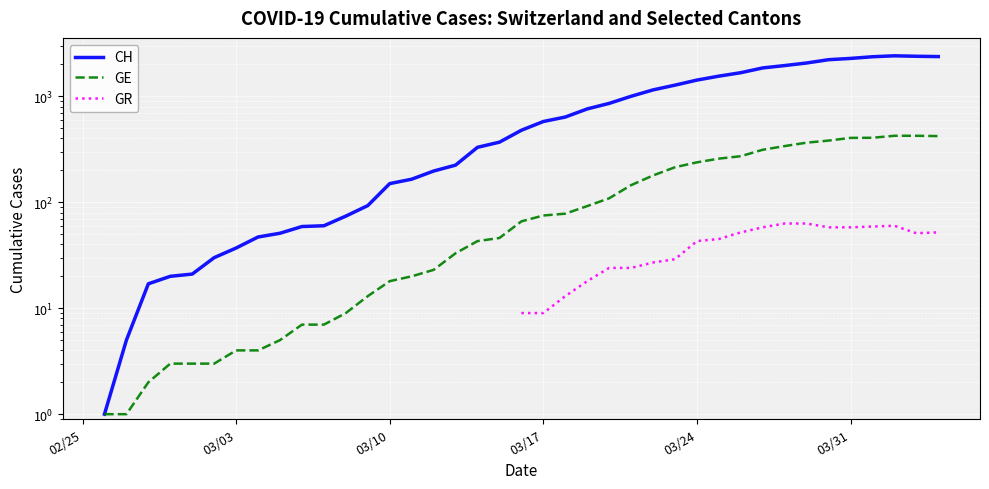

What are all the series names shown in the legend?

CH, GE, GR